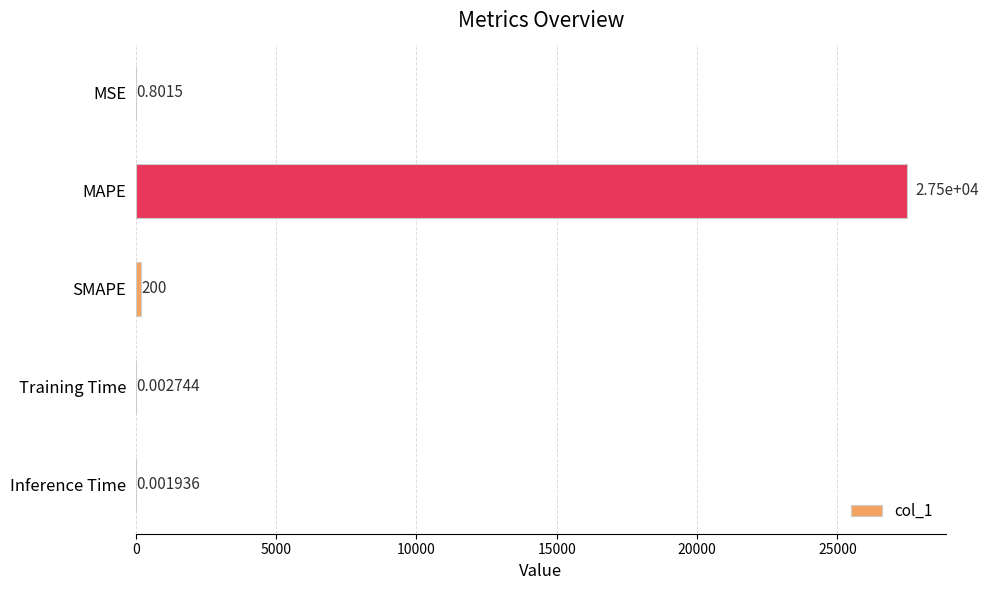

What is the sum of all values?

27696.0